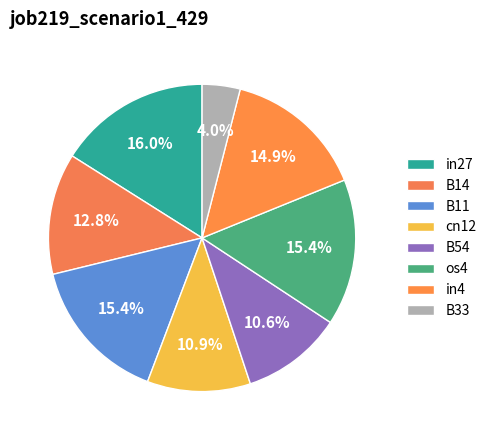

To the nearest percent, what portion does os4 represent?

15%